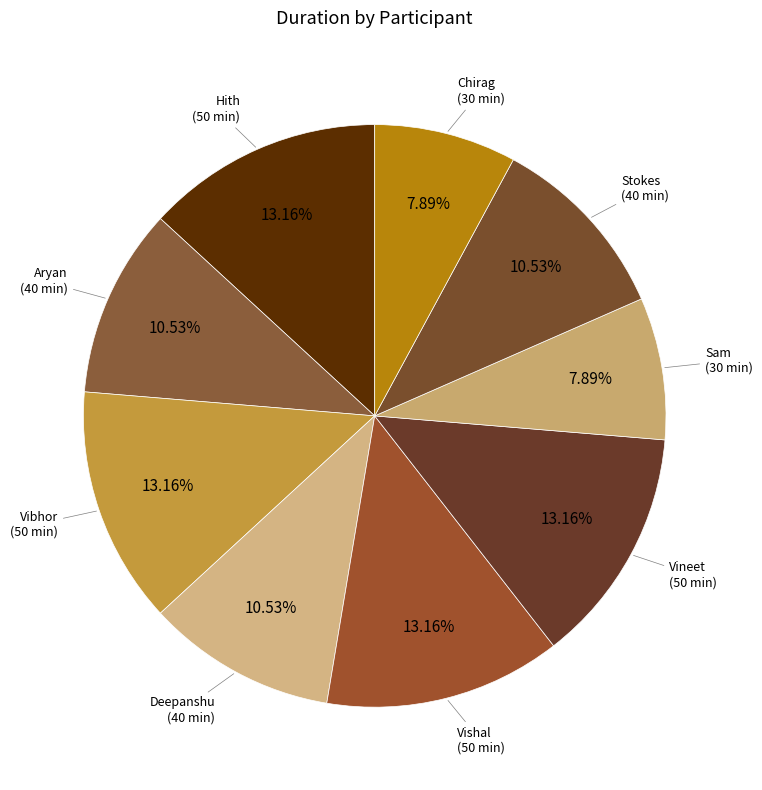

What percentage is the Vibhor slice, to the nearest percent?

13%